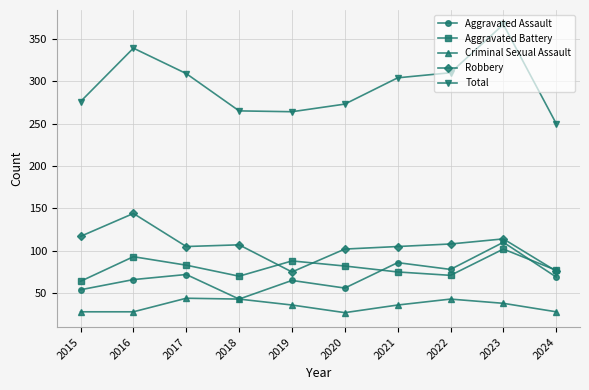

At which category is the sum across all series the highest?

2023